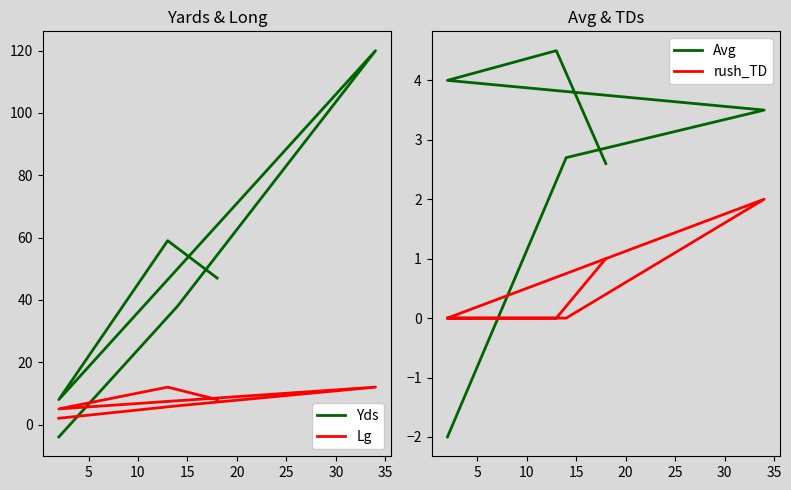

True or false: rush_TD has a value of 1.0 at 25.

False